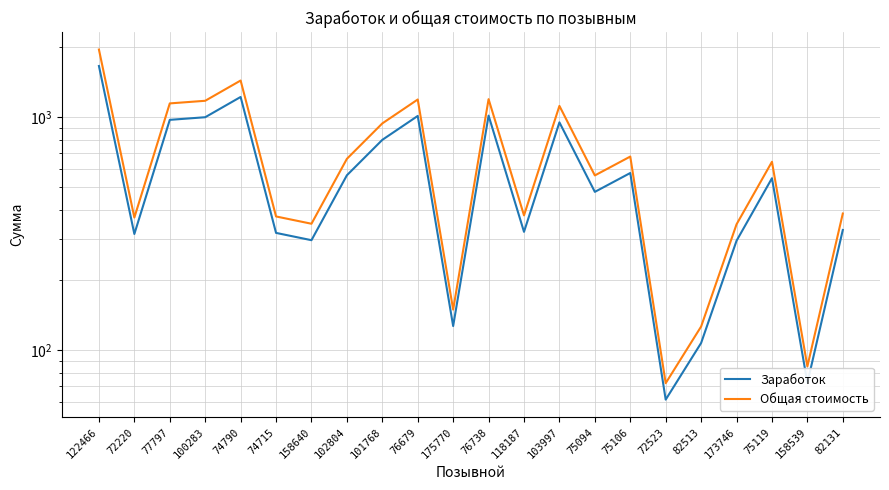

Which category has the lowest value in the Заработок series?

72523